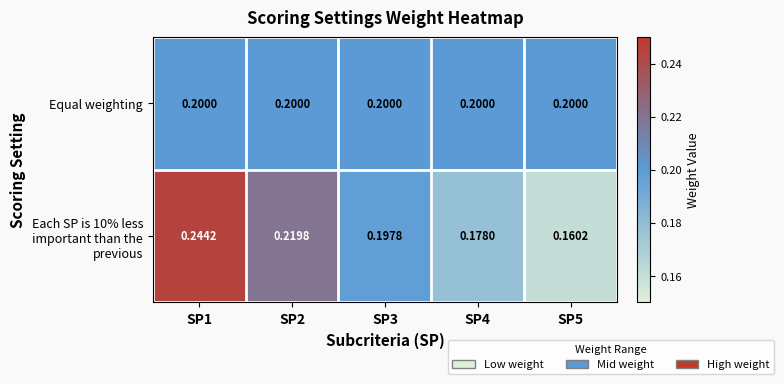

Is the value of Equal weighting at SP4 greater than the value of Each SP is 10% less important than the previous at SP1?

No